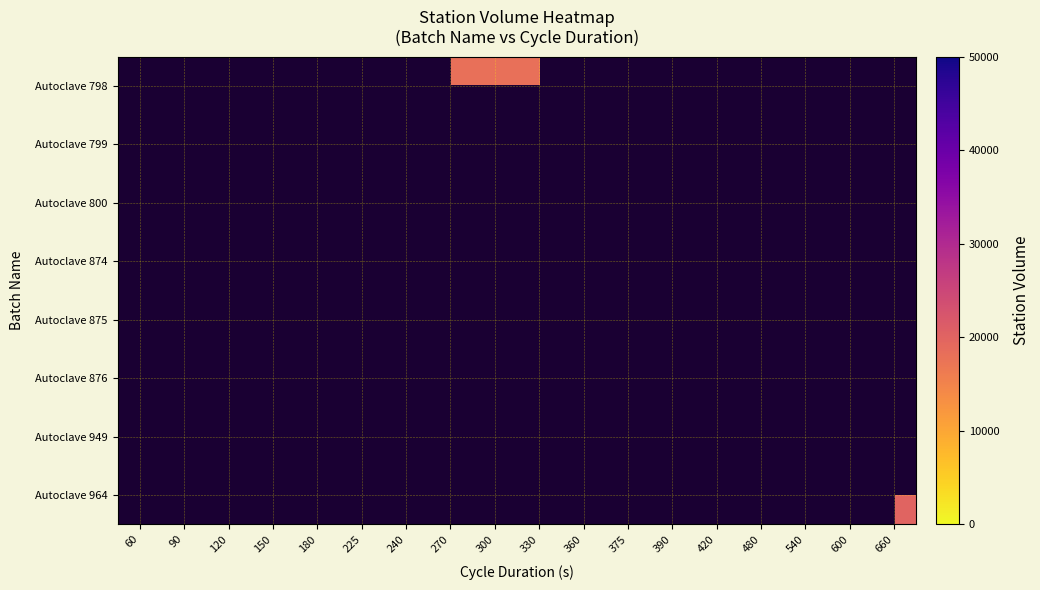

How many categories are shown in the chart?

18